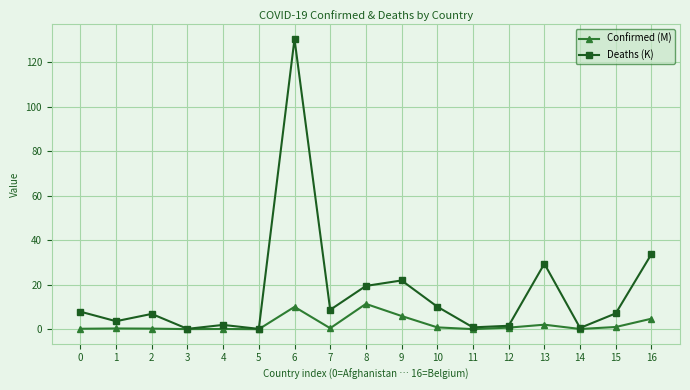

Where is the first local minimum for Deaths (K)?

1